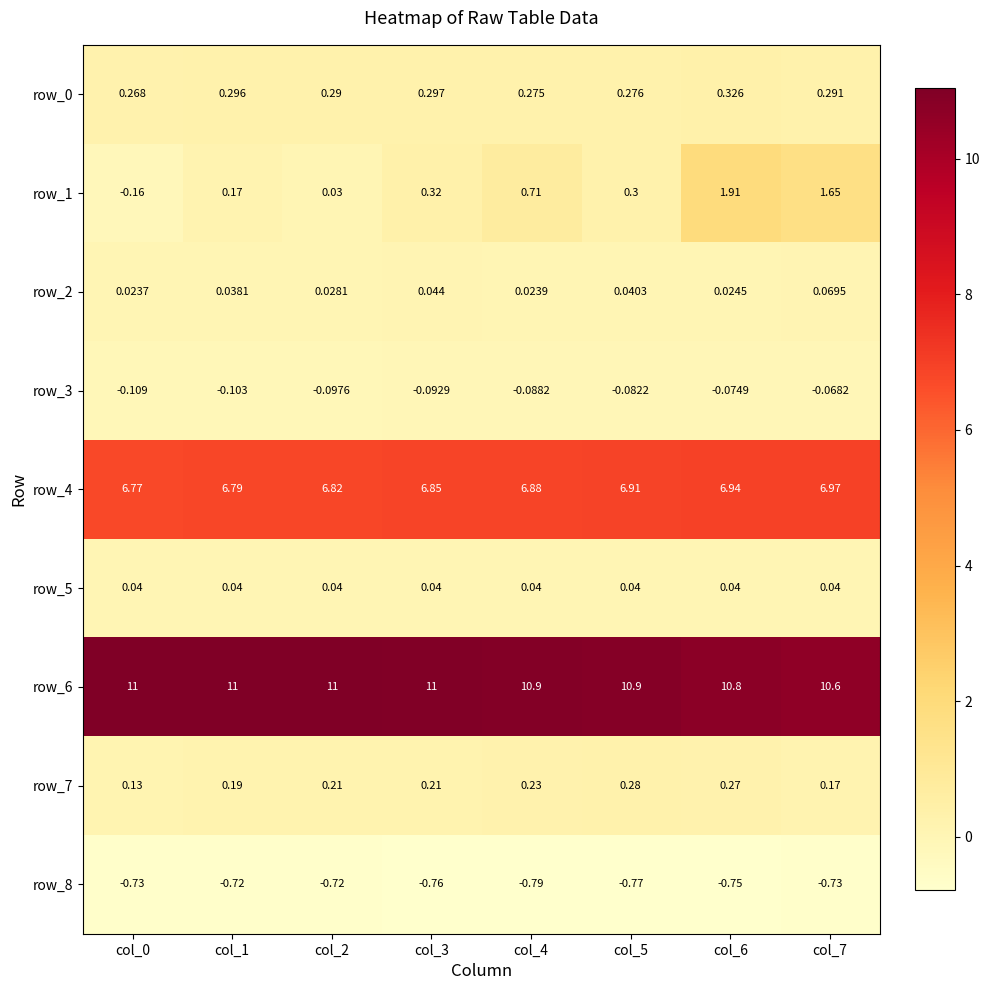

Where is row_7 nearest to the value 0?

col_0